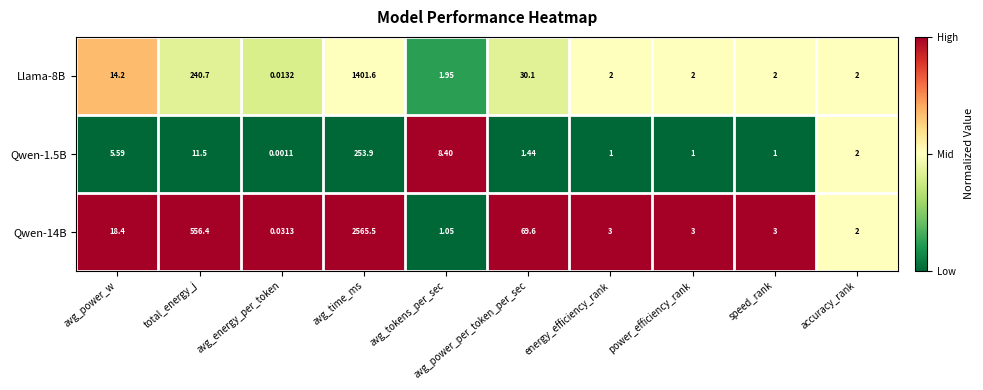

Which label corresponds to the smallest value in the chart?

avg_energy_per_token